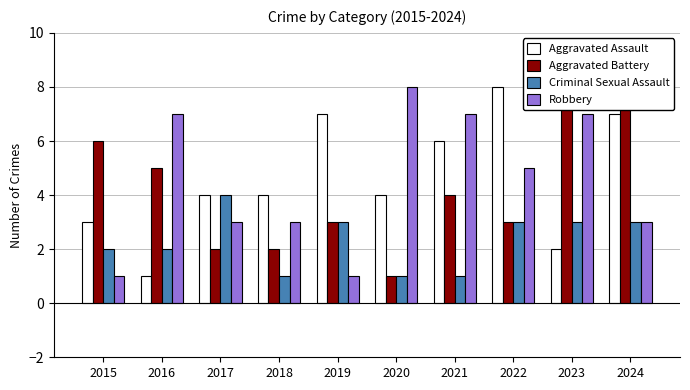

Rank the series by their maximum value, from highest to lowest.

Aggravated Assault, Aggravated Battery, Robbery, Criminal Sexual Assault